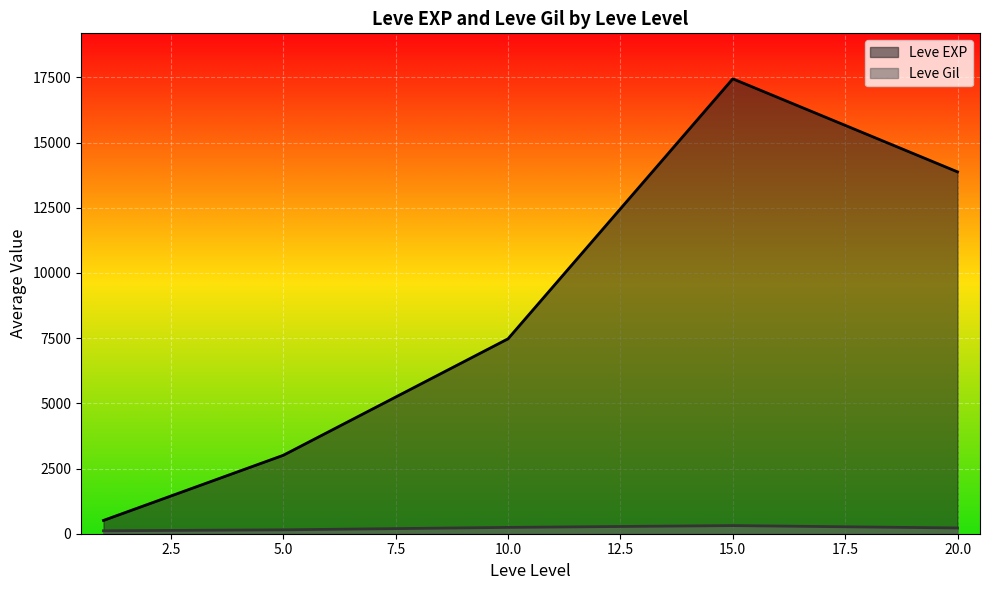

At 15.0, list the series in order from largest to smallest.

Leve EXP, Leve Gil